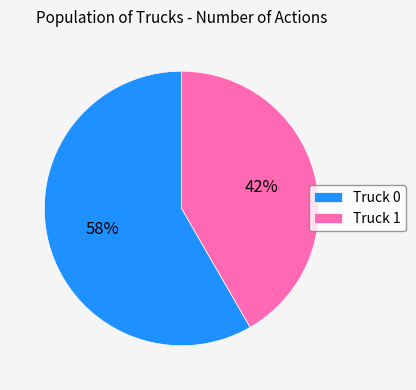

The Truck 1 slice represents 42% of the pie. True or false?

True